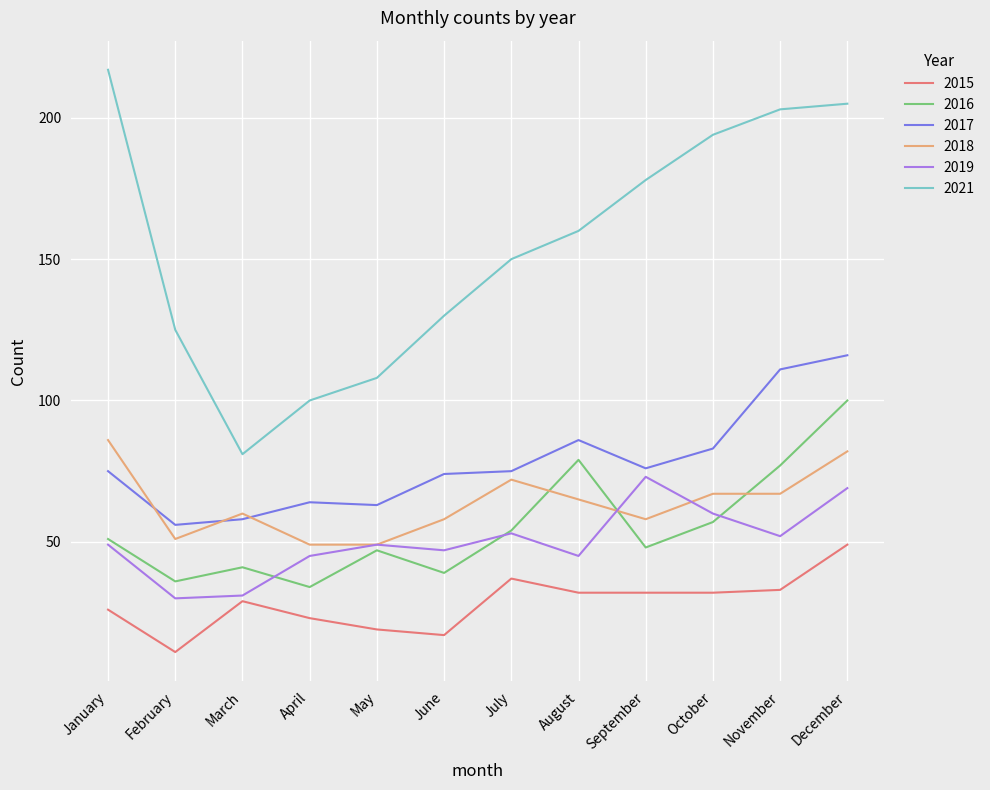

What is the difference between the 2017 values at March and September?

18